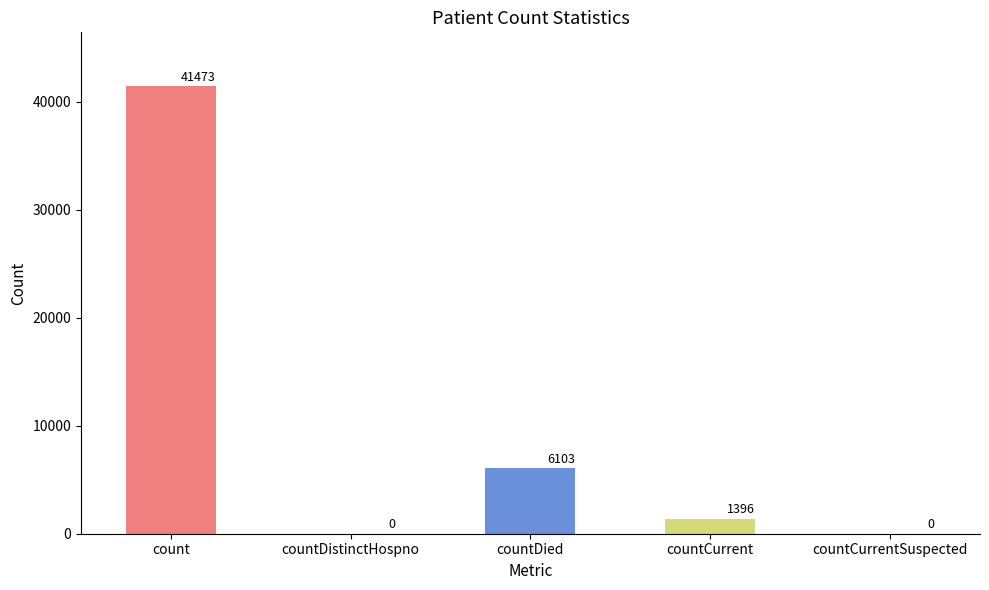

Reading left to right, transcribe all the data shown in this chart.

41473	0	6103	1396	0